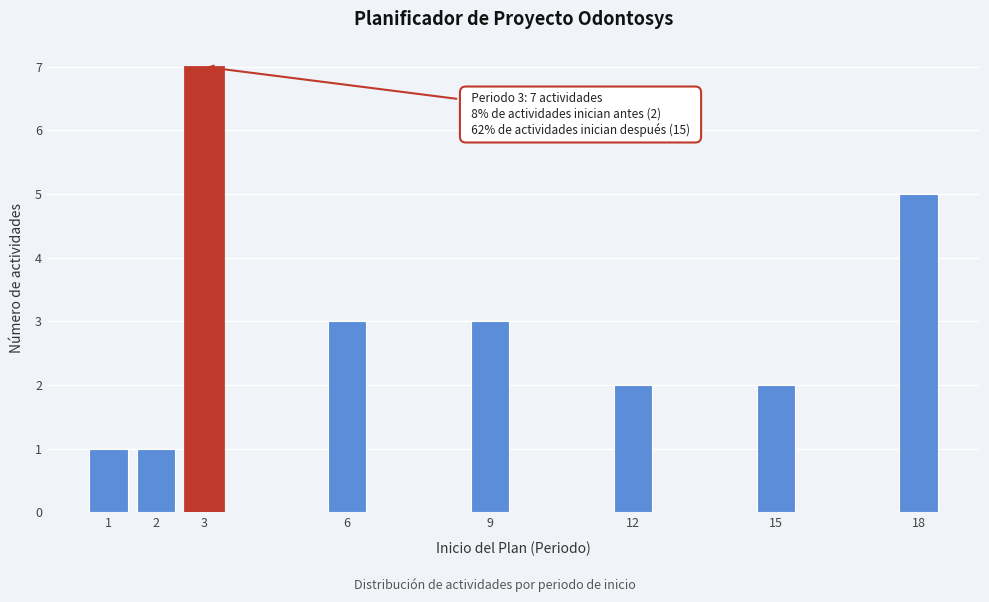

Reading left to right, what are all the values shown in this chart?

1	1	7	3	3	2	2	5